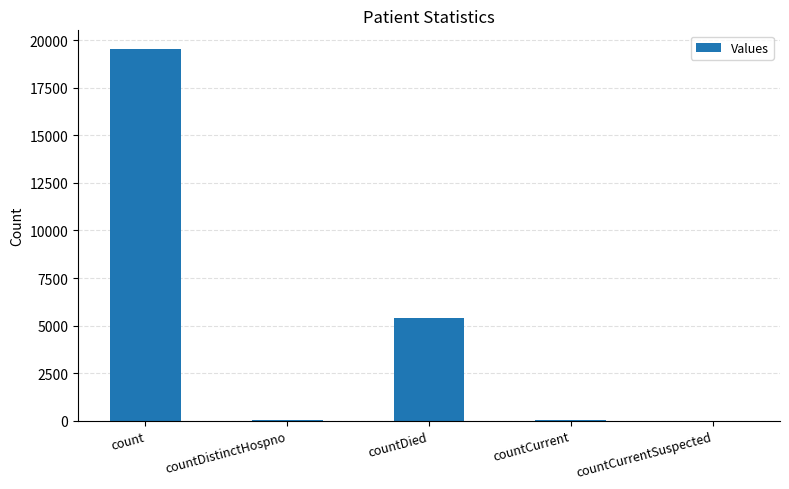

True or false: the data shows 8120 at countDied.

False